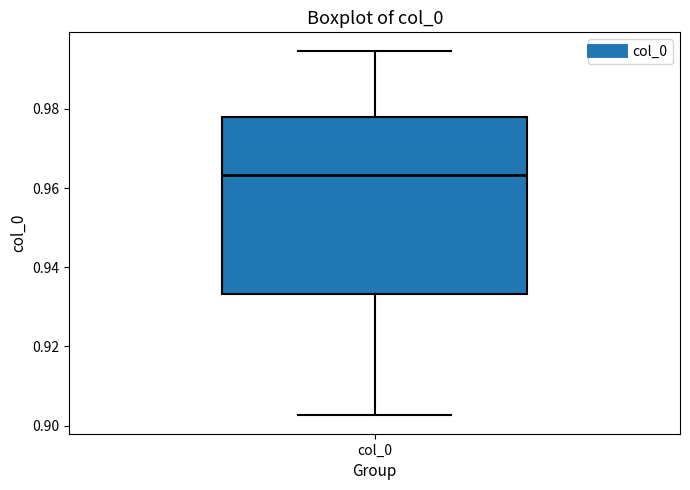

Transcribe this box plot: give where the median line is, the range the box spans, and where the two whiskers end, as read against the y-axis. The values are not printed on the chart, so give them approximately, as read against the axis.

median 0.964, box 0.934 to 0.978, whiskers 0.902 to 0.994